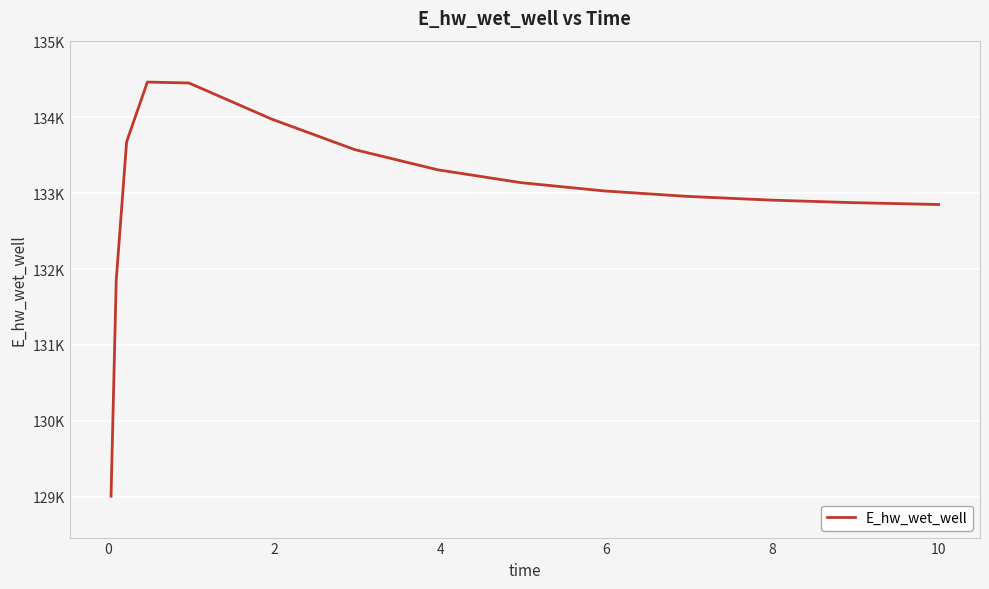

Does the chart display data point markers on the line(s)?

No